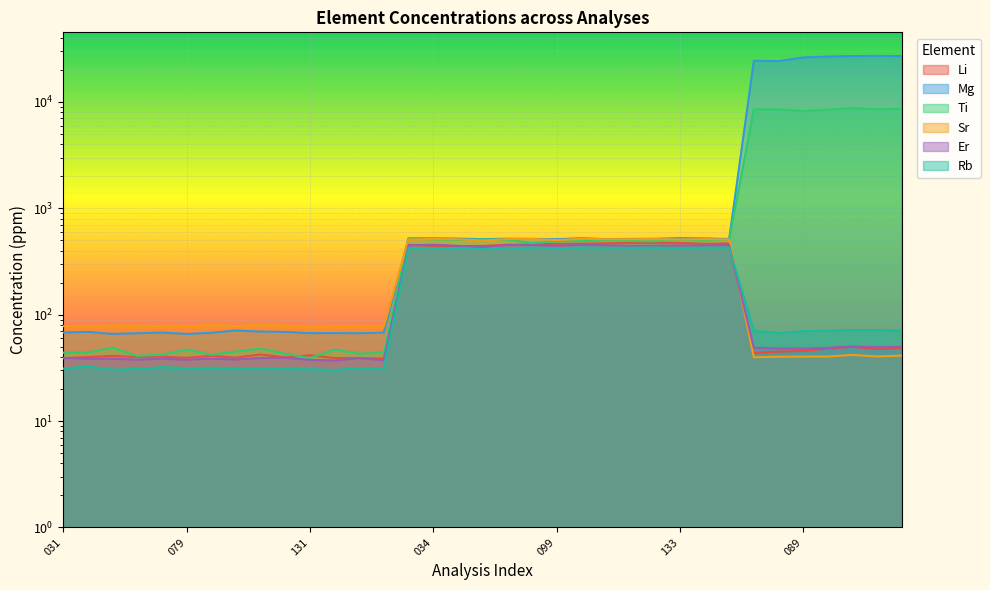

Rank the categories by Rb value from lowest to highest.

135, 056, 117, 131, 057, 031, 114, 079, 101, 146, 151, 098, 078, 032, 060, 089, 035, 104, 148, 119, 134, 059, 099, 076, 058, 033, 034, 133, 115, 116, 147, 077, 100, 132, 150